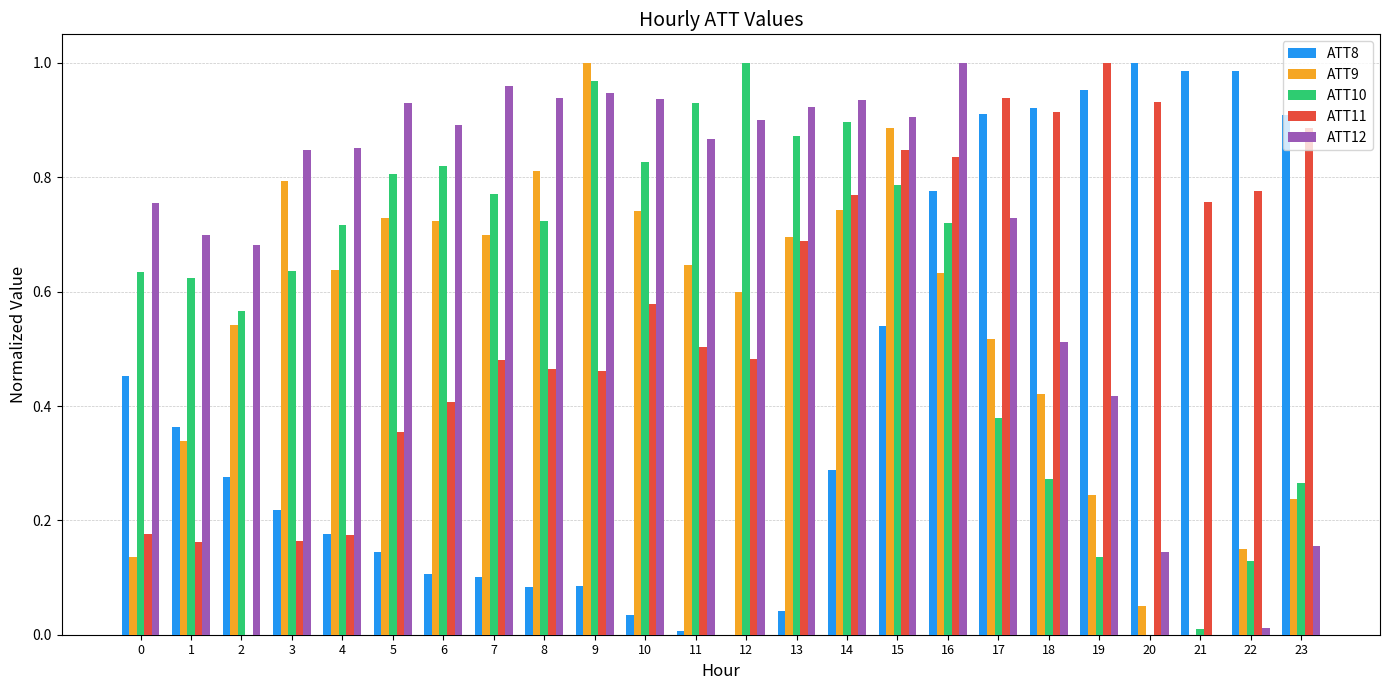

What is the sum of all ATT12 values?

16.9